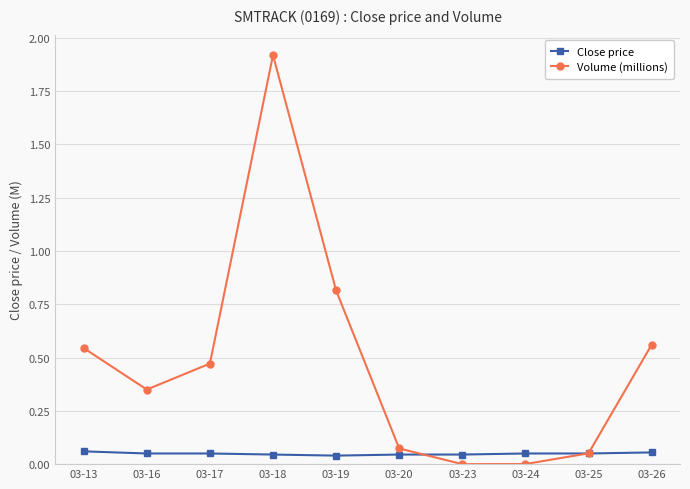

How many interior local valleys does the Volume (millions) series have?

2